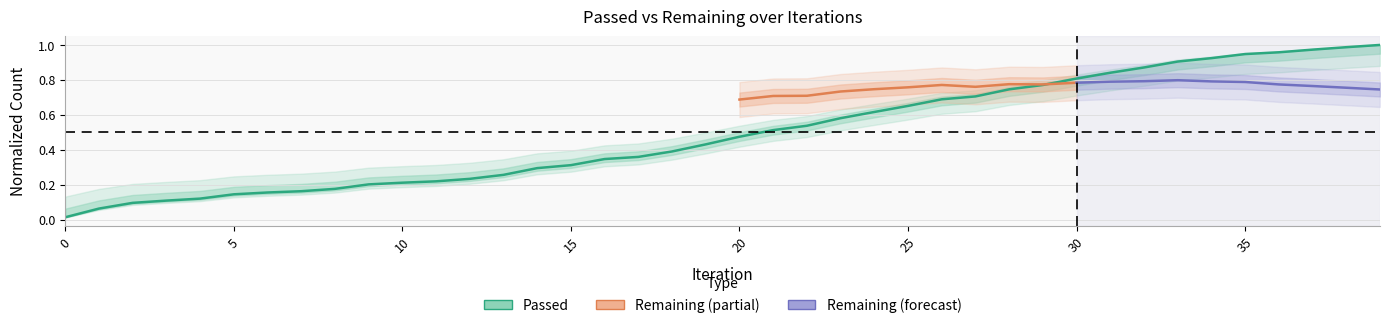

The value at 12 is 0.1. True or false?

False